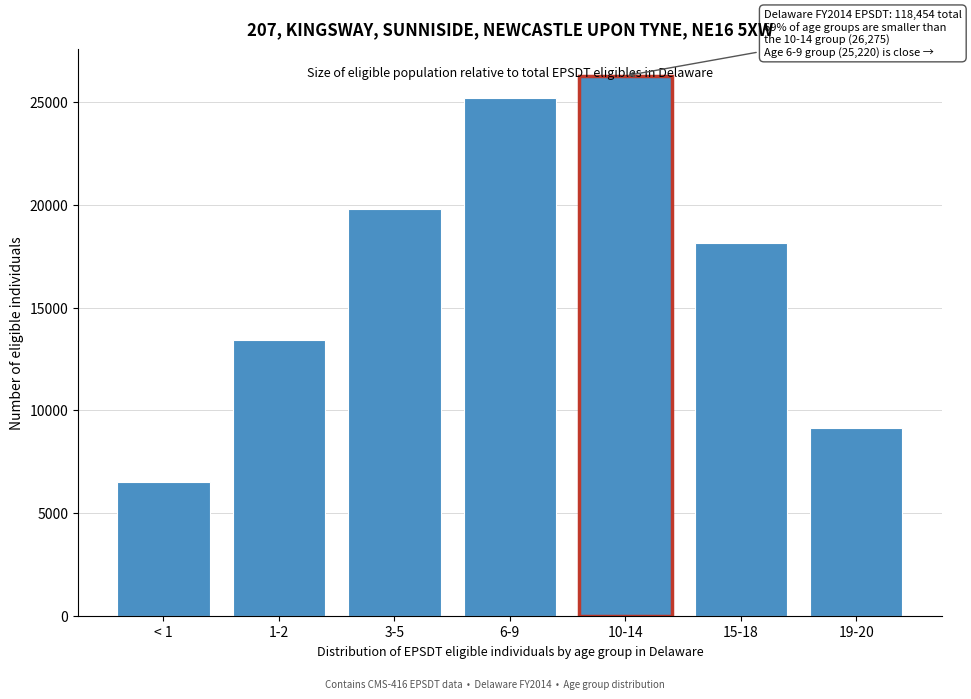

What is the difference between the second highest and minimum values?

18731